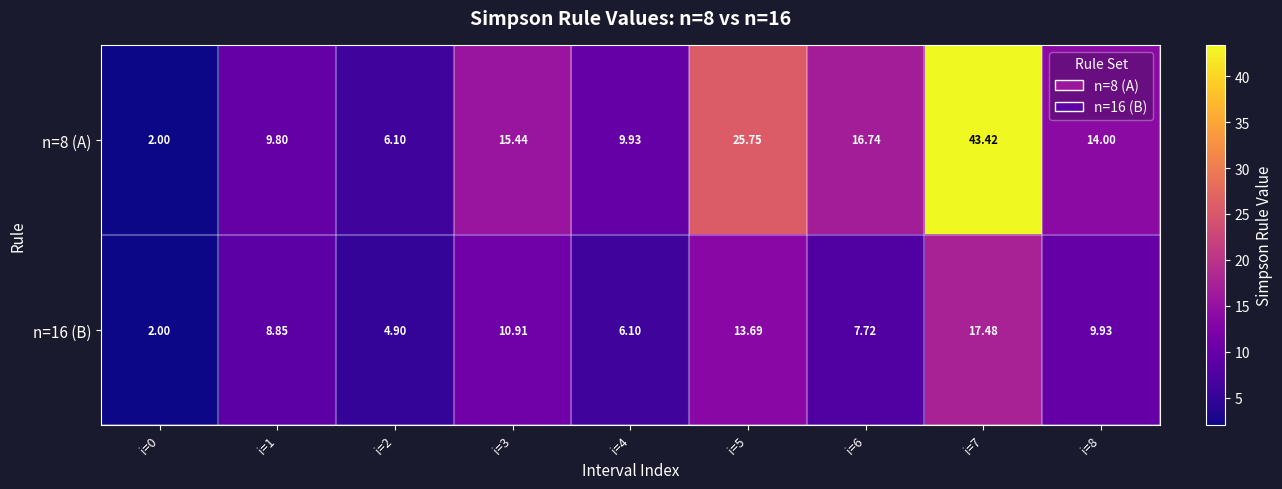

What is the total value across all series at i=0?

4.0